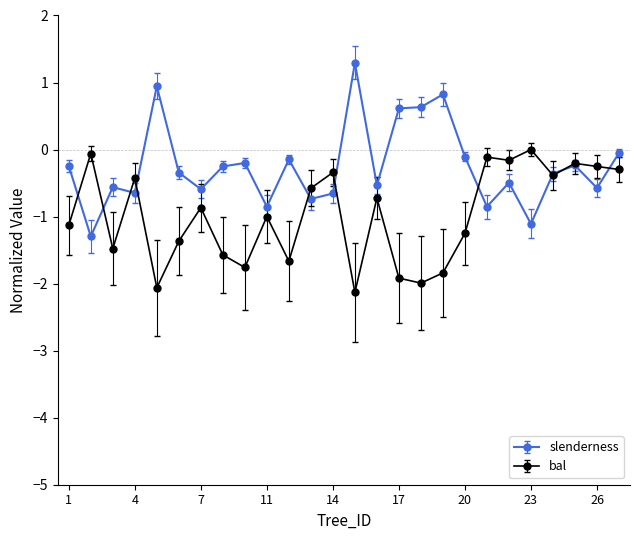

What is the smallest value displayed?

-2.1